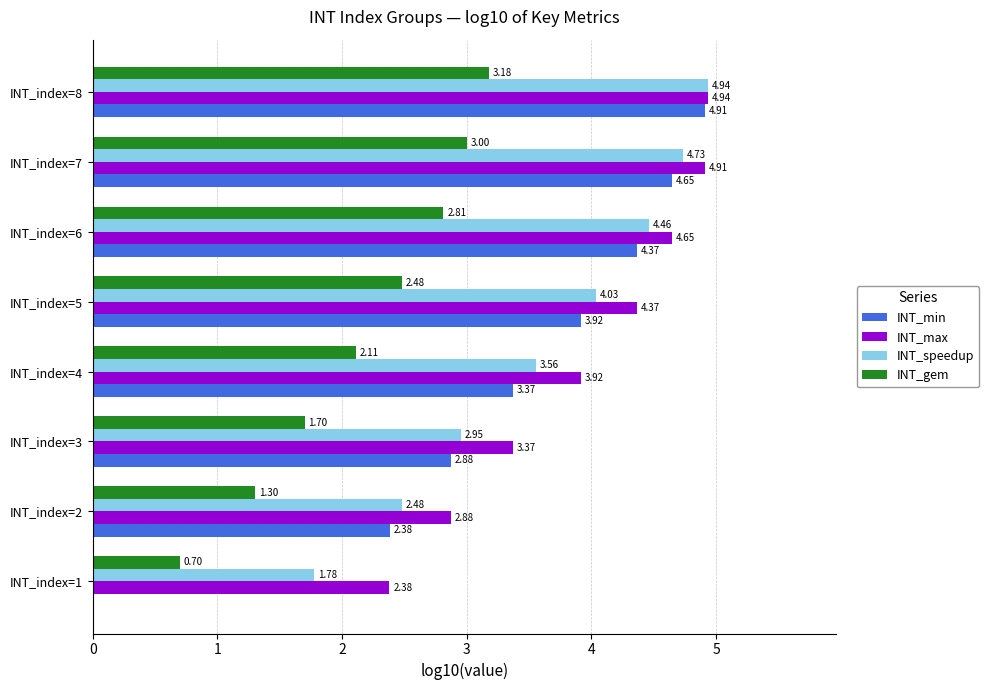

What is the average value of the INT_max series?

3.9